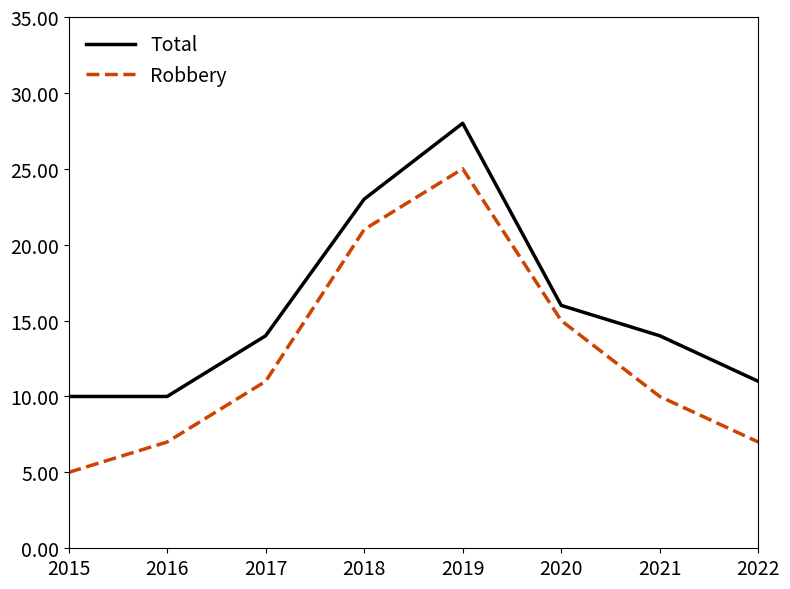

How many interior local peaks does the Total series have?

1